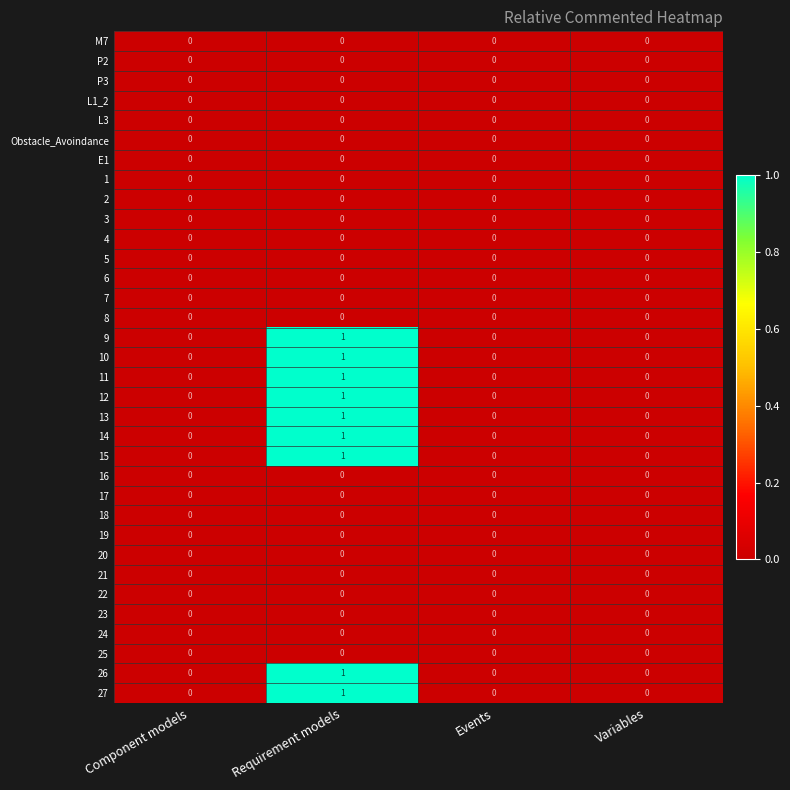

At which category does the chart reach its peak across all series?

Requirement models